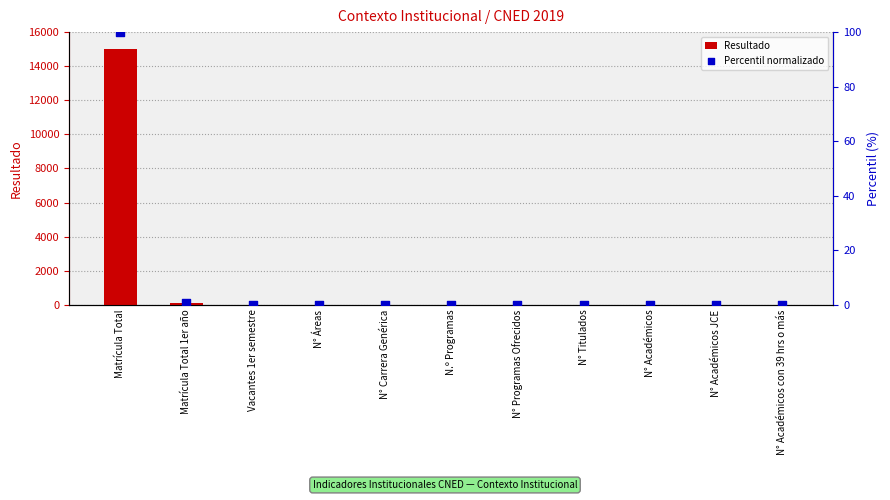

Which series has the largest Y range (max minus min)?

Resultado